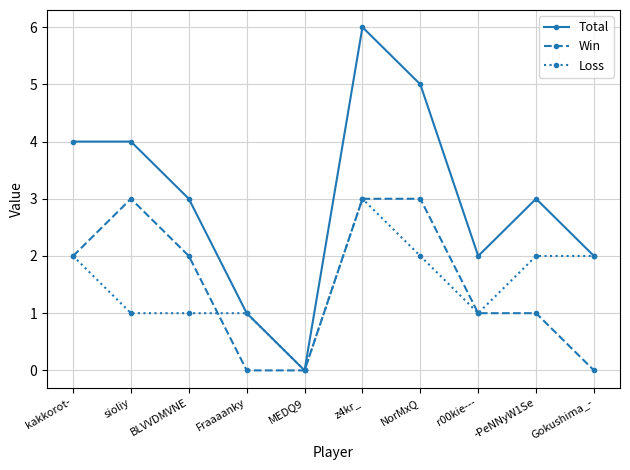

Rank the series at NorMxQ from lowest to highest value.

Loss, Win, Total